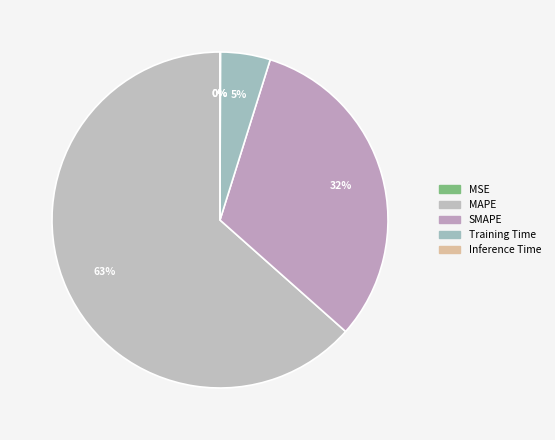

Which category has the biggest portion of the pie?

MAPE